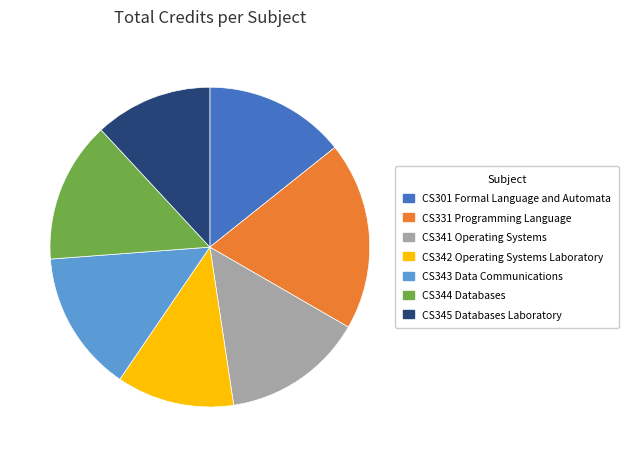

Which slice is the largest?

CS331 Programming Language